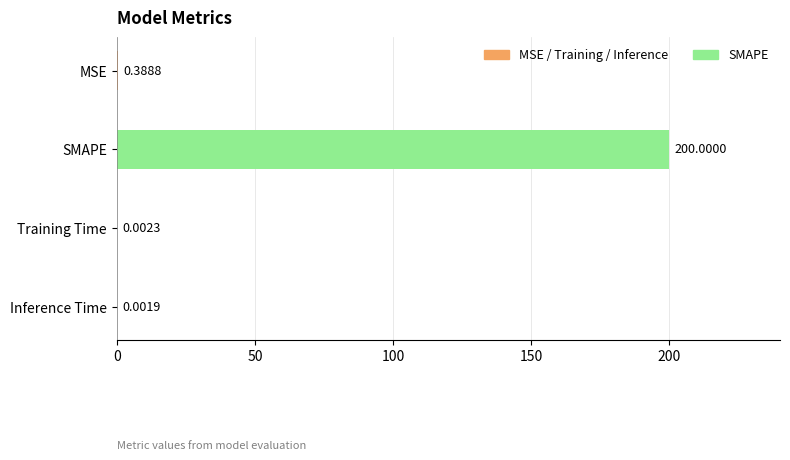

Which label corresponds to the largest value in the chart?

SMAPE